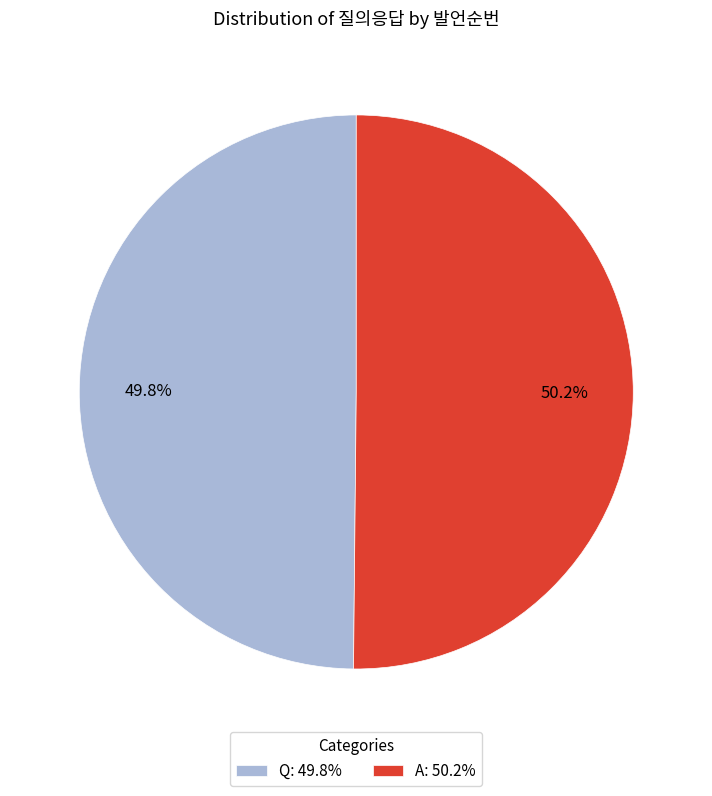

What percentage is NOT represented by A?

49.8%